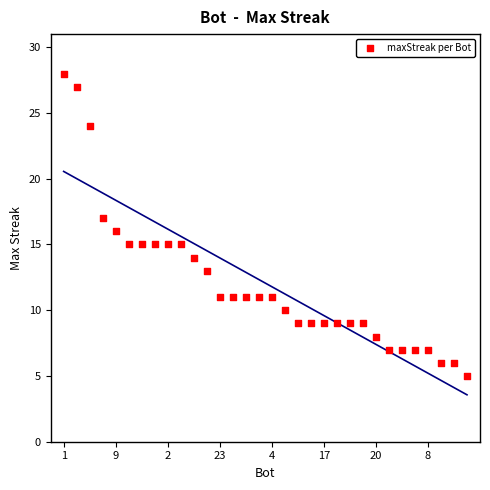

What is the range of Y values (max minus min)?

23